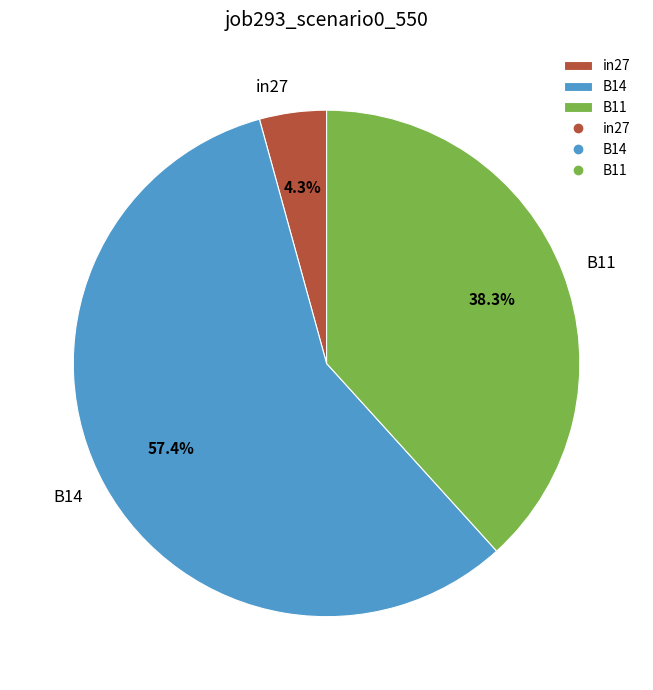

How many segments does this pie chart have?

3